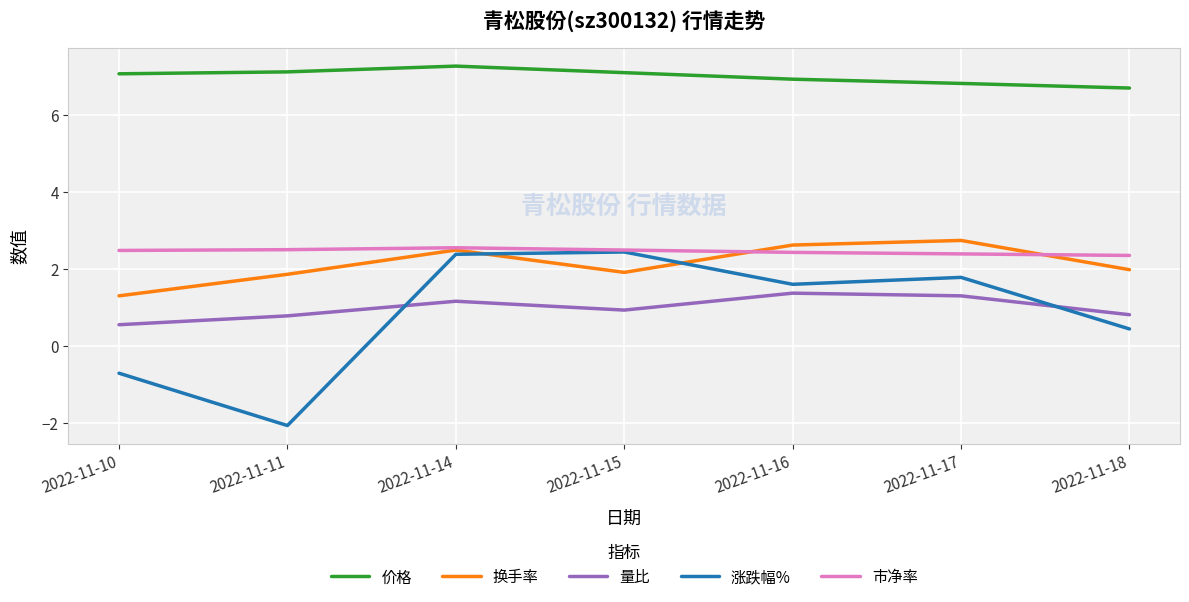

What is the sum of the 换手率 values at 2022-11-10 and 2022-11-11?

3.2